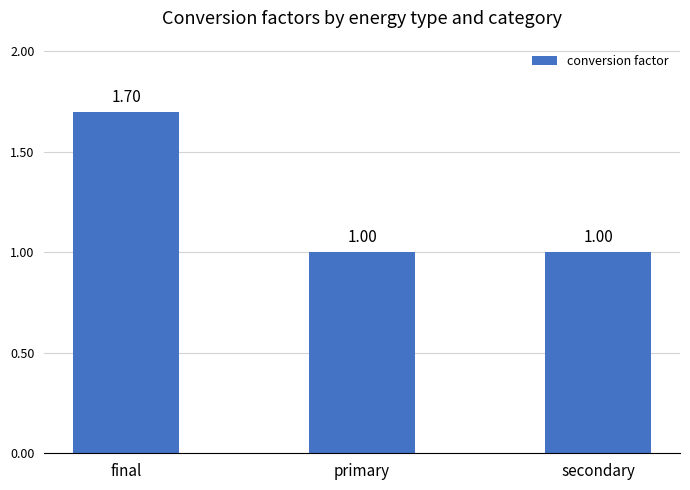

What is the difference between the maximum and minimum values?

0.7